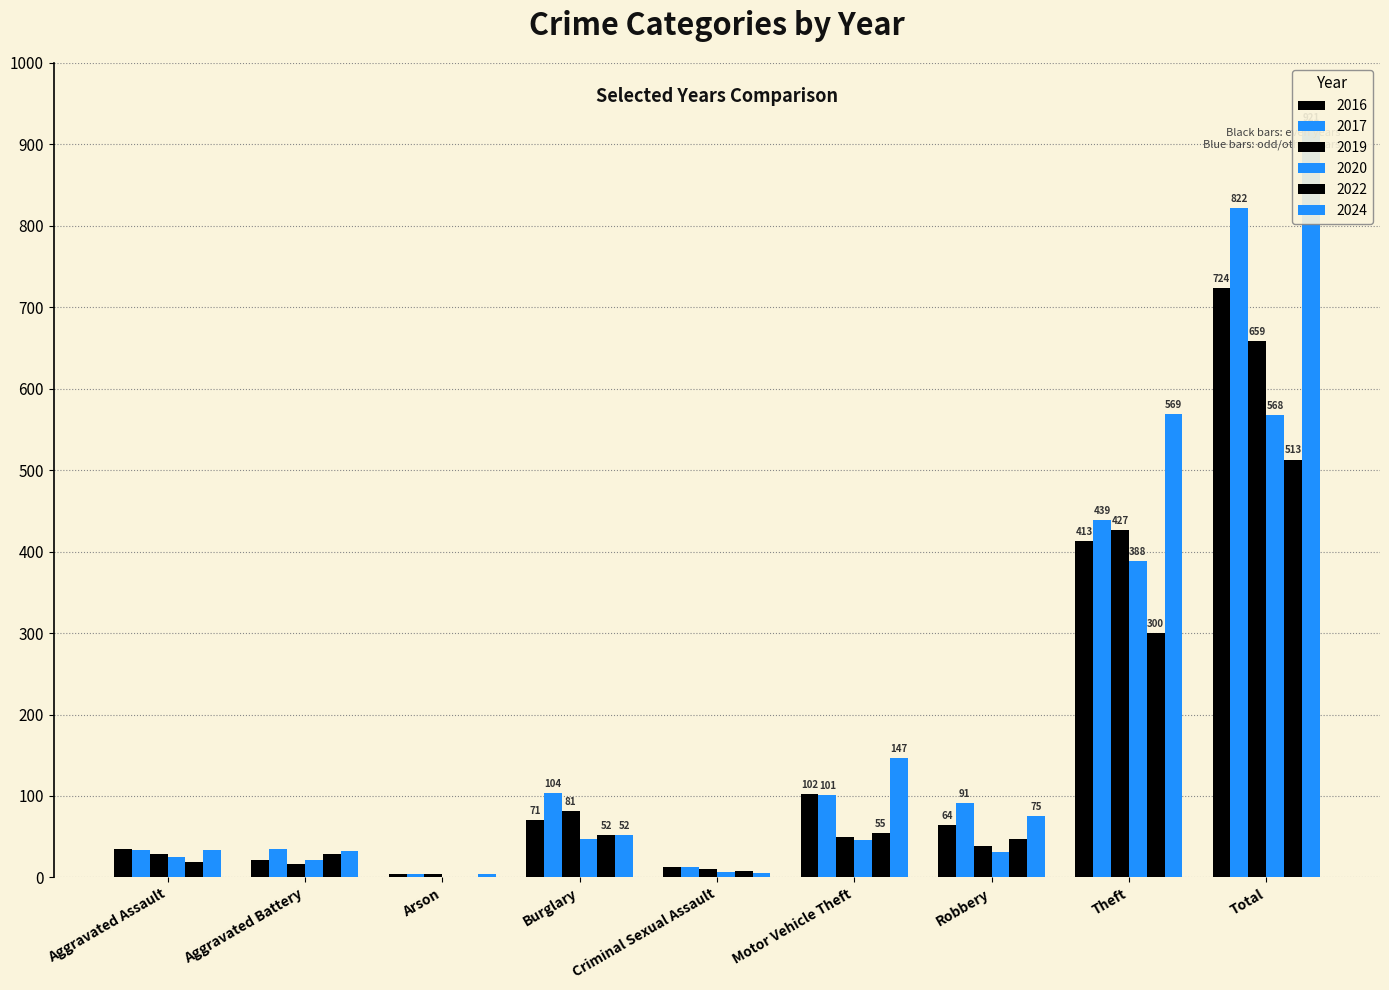

Reading right to left, extract all data points from this chart.

2016: 724	413	64	102	13	71	4	21	35
2017: 822	439	91	101	13	104	4	35	34
2019: 659	427	39	50	10	81	4	16	29
2020: 568	388	31	46	7	47	1	21	25
2022: 513	300	47	55	8	52	1	29	19
2024: 921	569	75	147	6	52	4	32	34